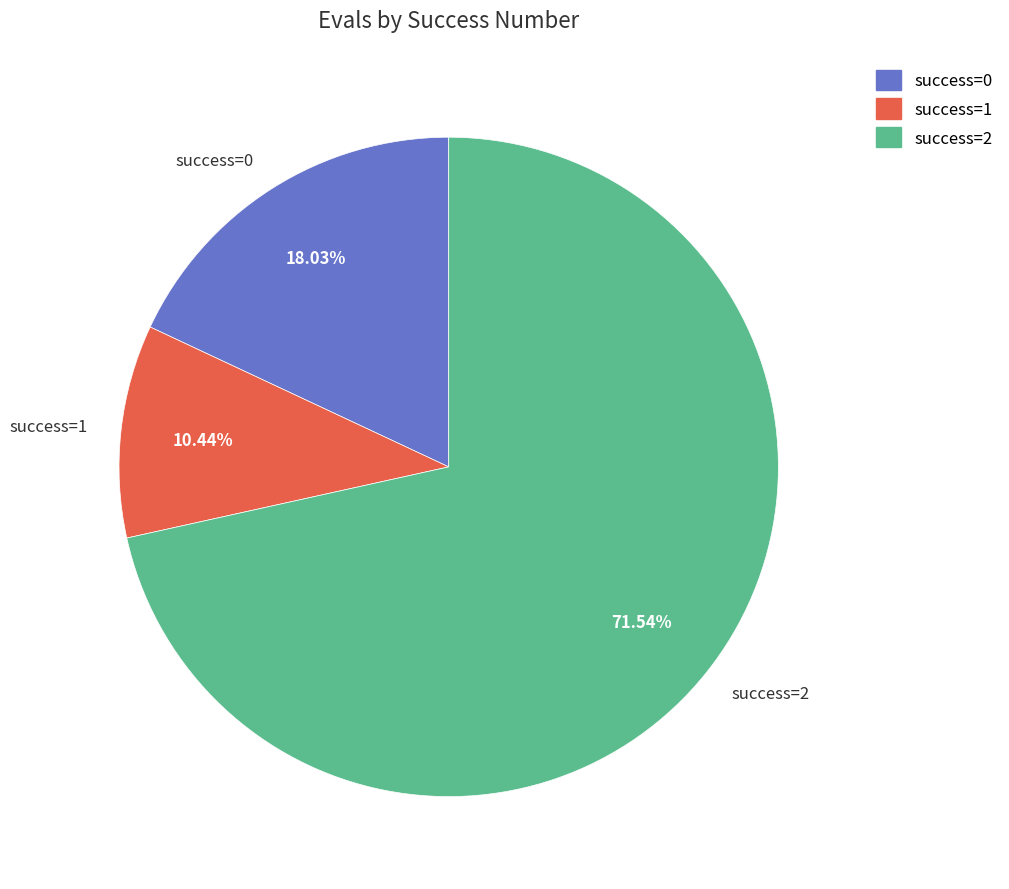

Which has a higher value, success=2 or success=0?

success=2